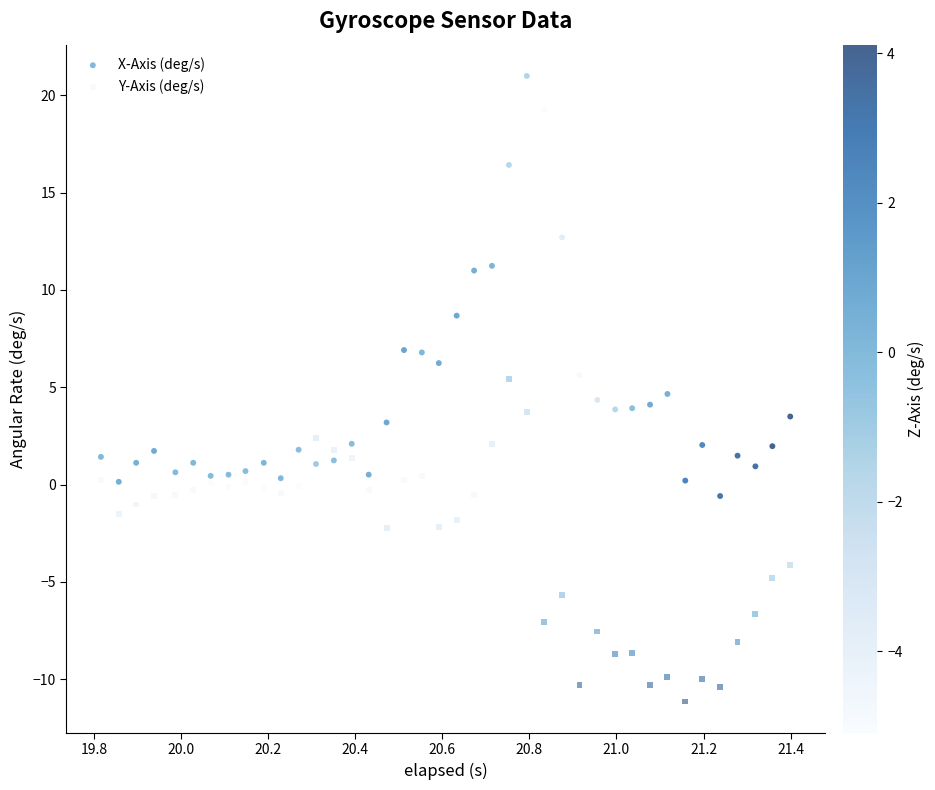

What is the X range (max minus min) for the scatter plot?

1.6